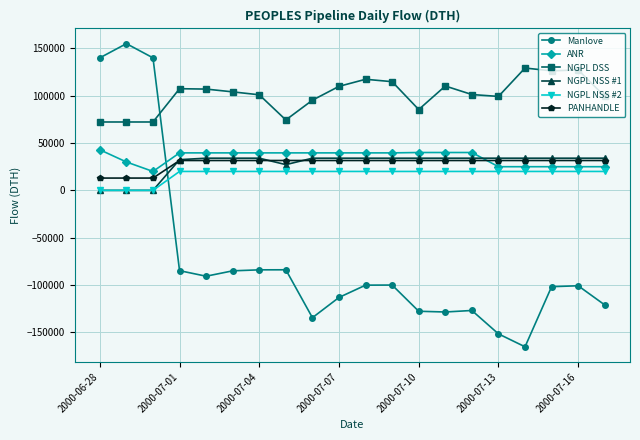

What is the value of the Manlove point at the 11th from the left?

-100120